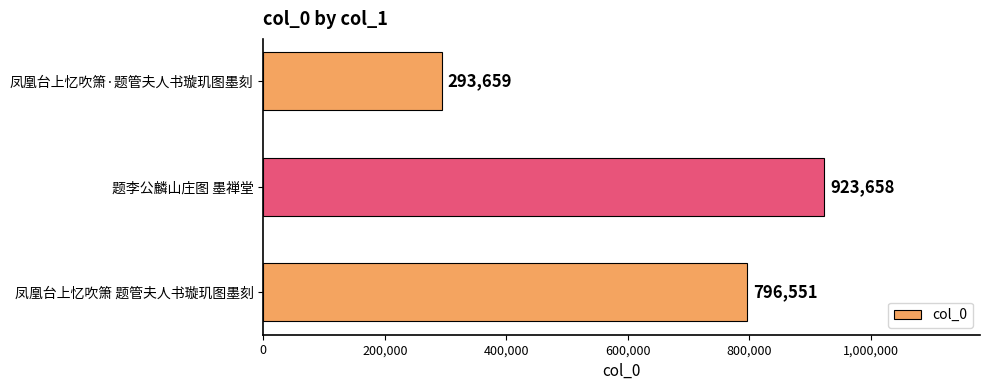

The value at 题李公麟山庄图 墨禅堂 is 1647650. True or false?

False